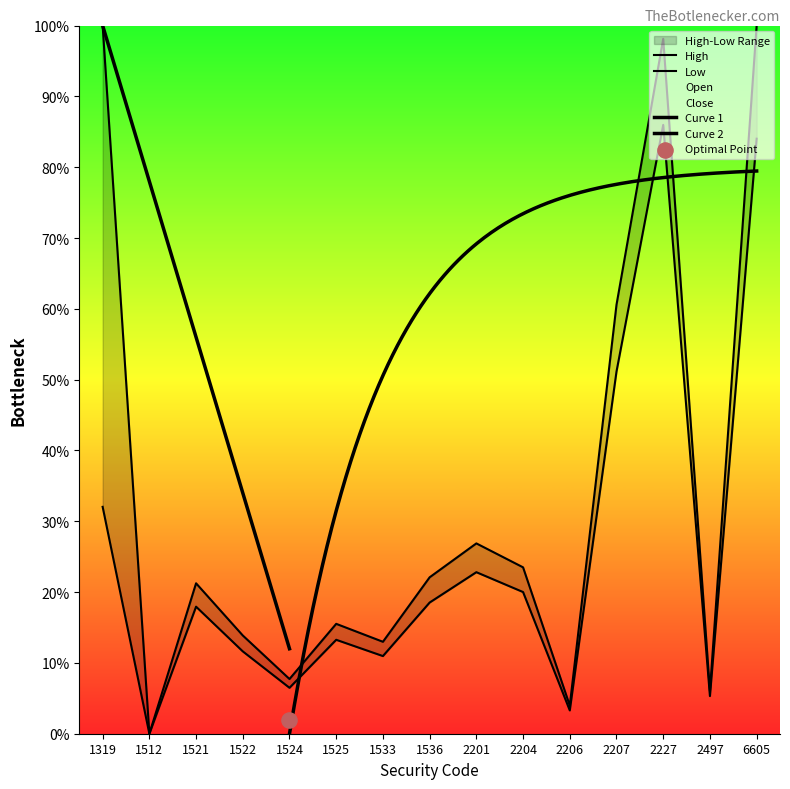

Is the value of Low at 1512 greater than the value of High at 1522?

No